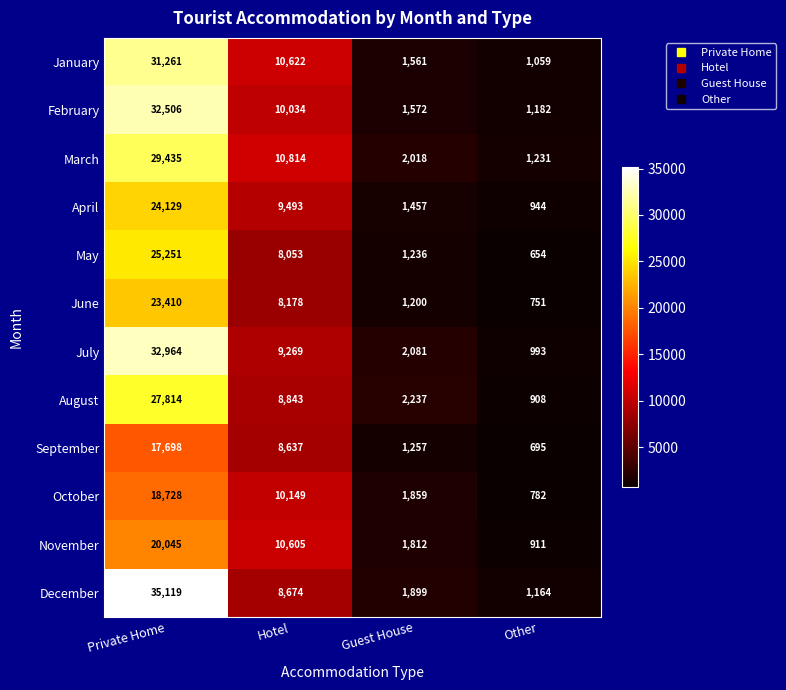

What is the greatest value displayed?

35119